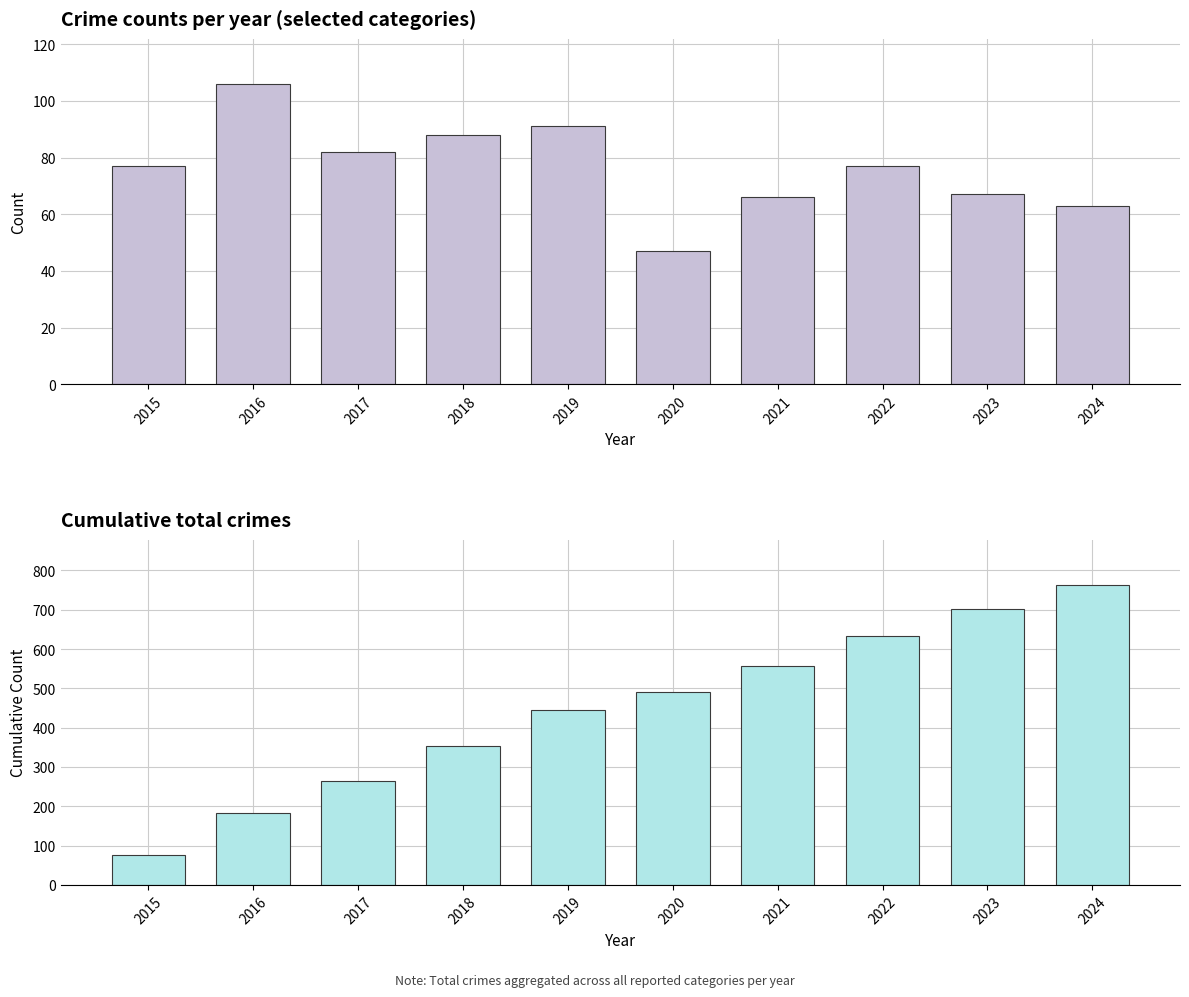

Does the chart contain any negative values?

No